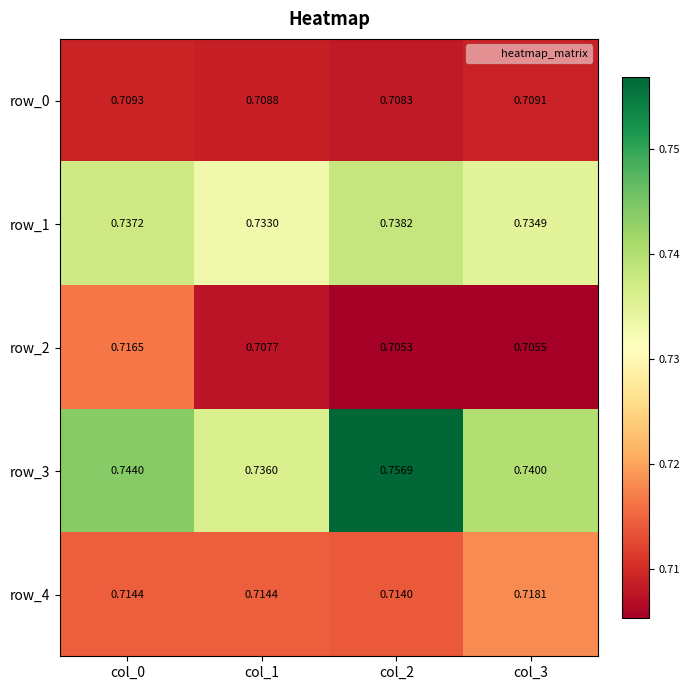

Is the value of row_1 at col_0 greater than the value of row_4 at col_1?

Yes